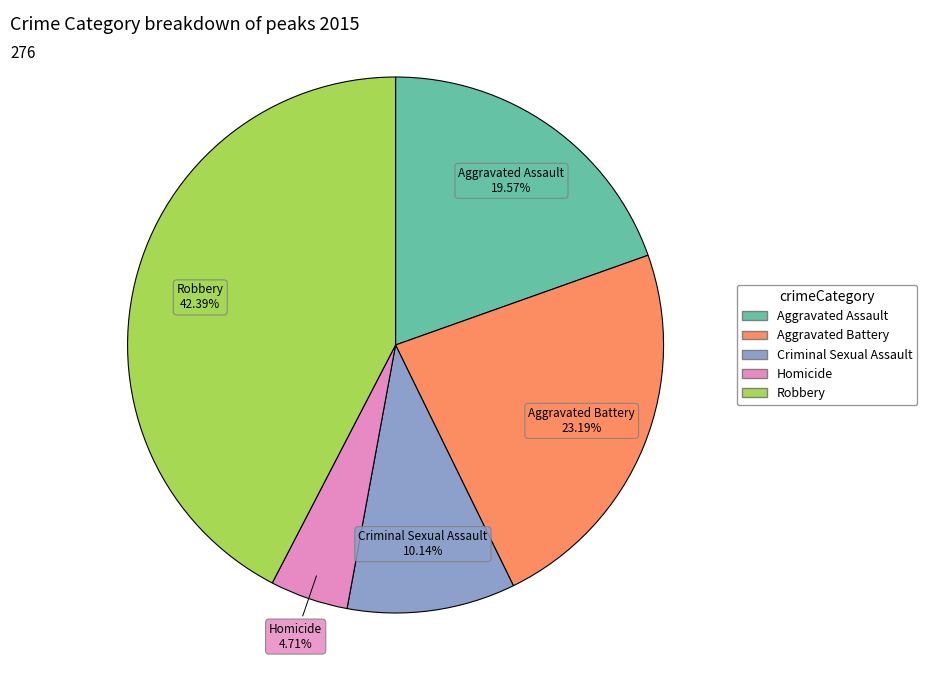

Does Robbery represent more than half of the total?

No